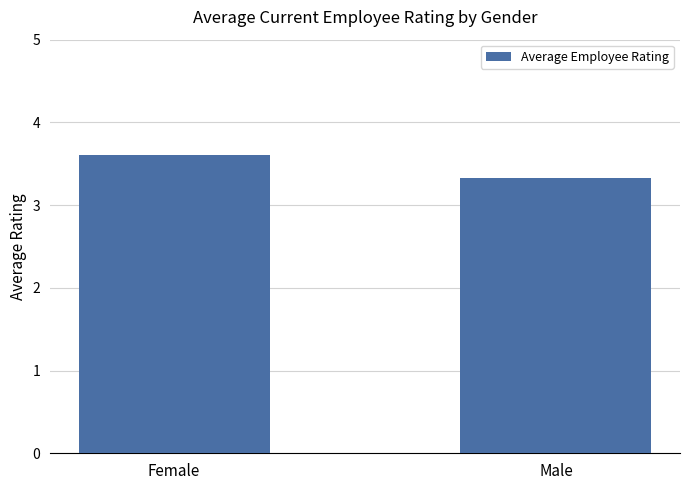

Reading left to right, what are all the values shown in this chart?

Female=3.6	Male=3.3